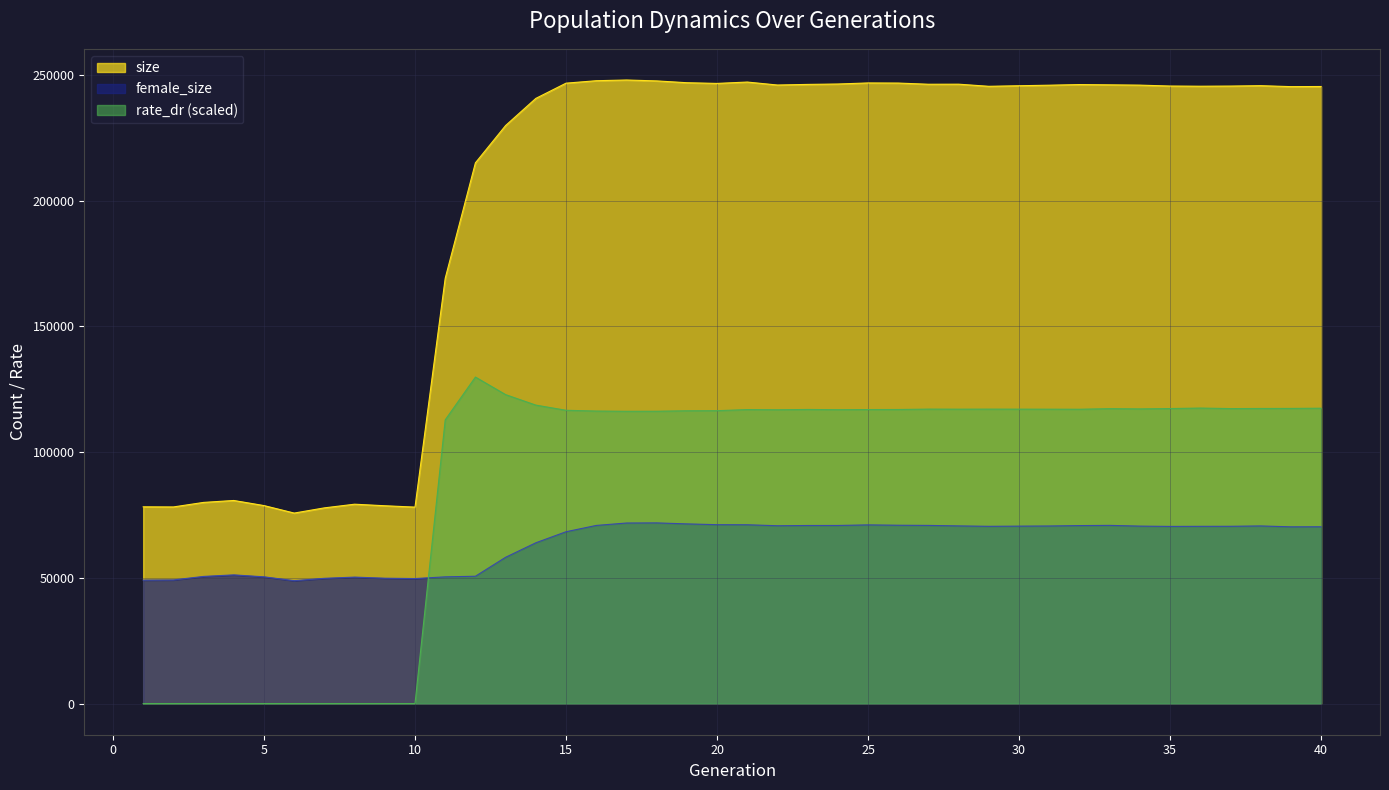

True or false: female_size and size cross at least once.

False